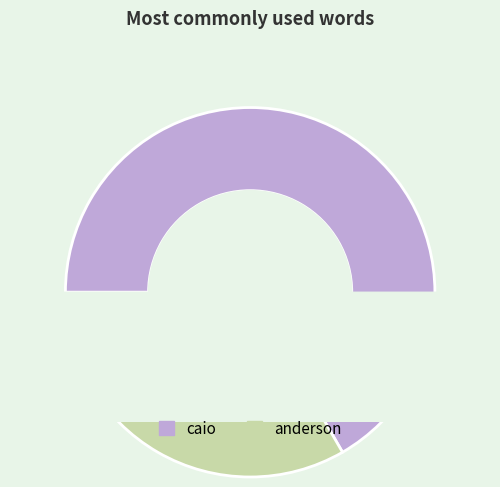

Is there any slice that represents more than half of the pie?

Yes